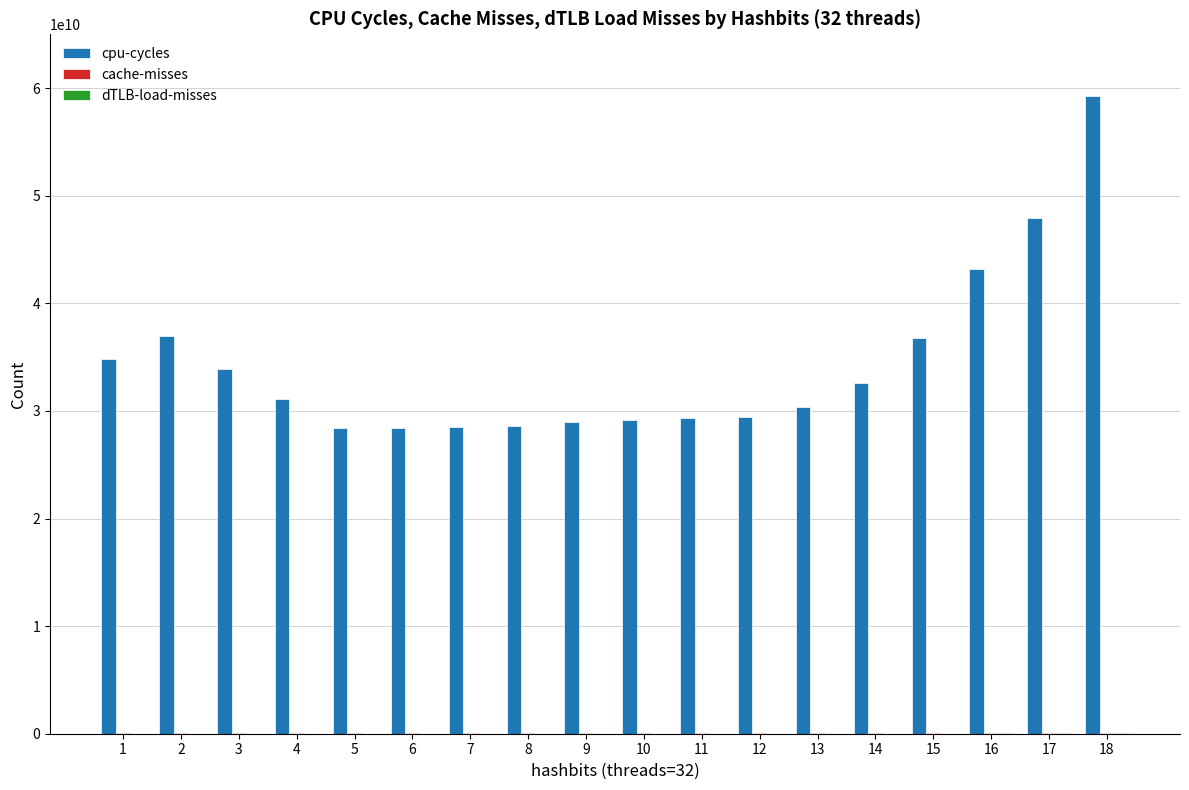

Which series has the largest total across all categories?

cpu-cycles